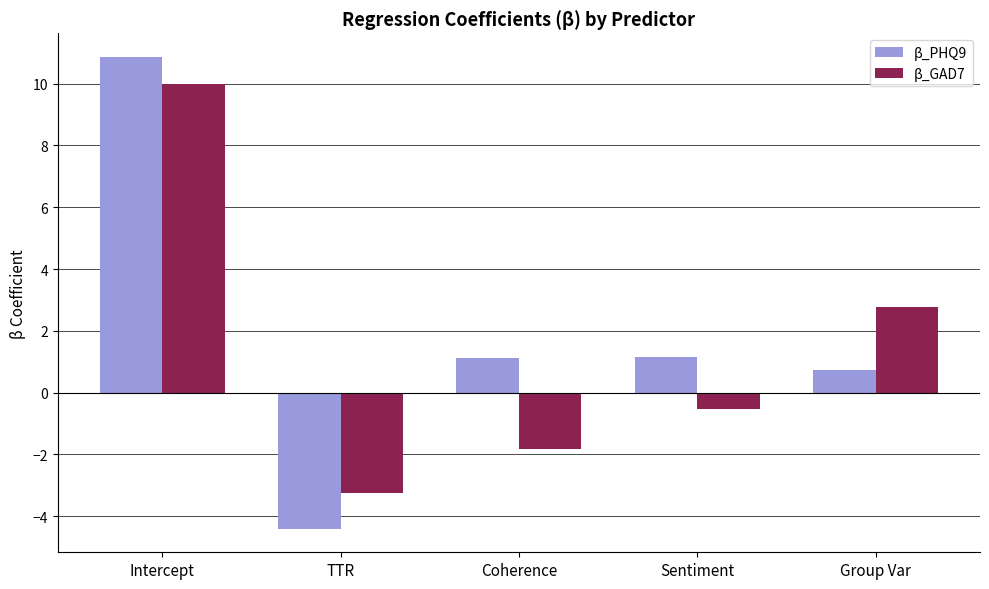

Read the β_PHQ9 value at TTR.

-4.4